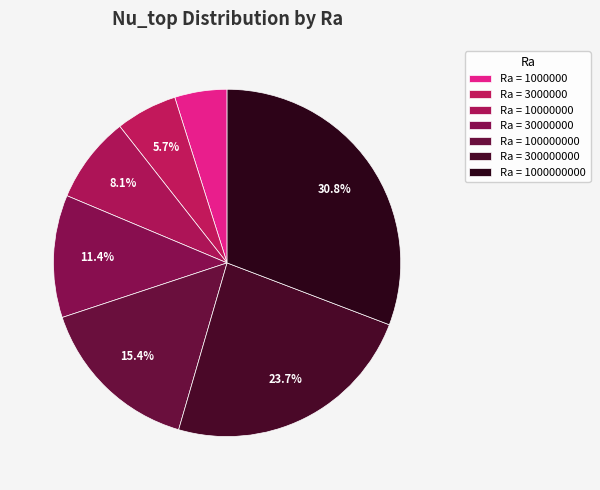

To the nearest percent, what is the average slice percentage?

14%